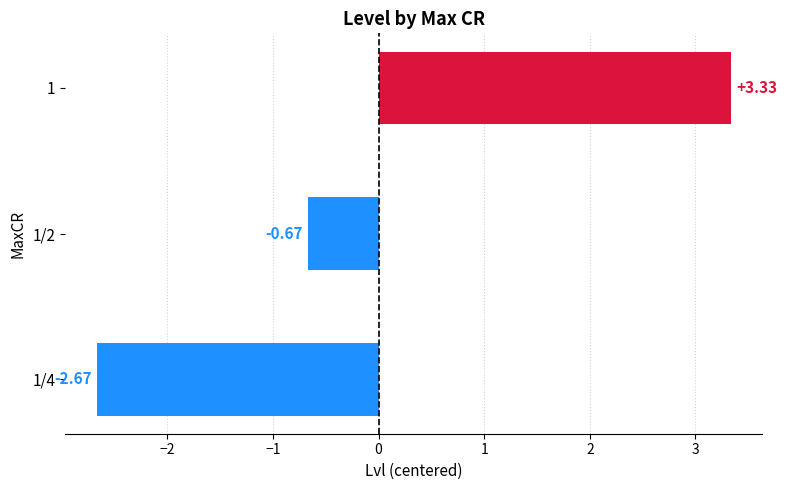

Rank the categories by value from lowest to highest.

1/4, 1/2, 1